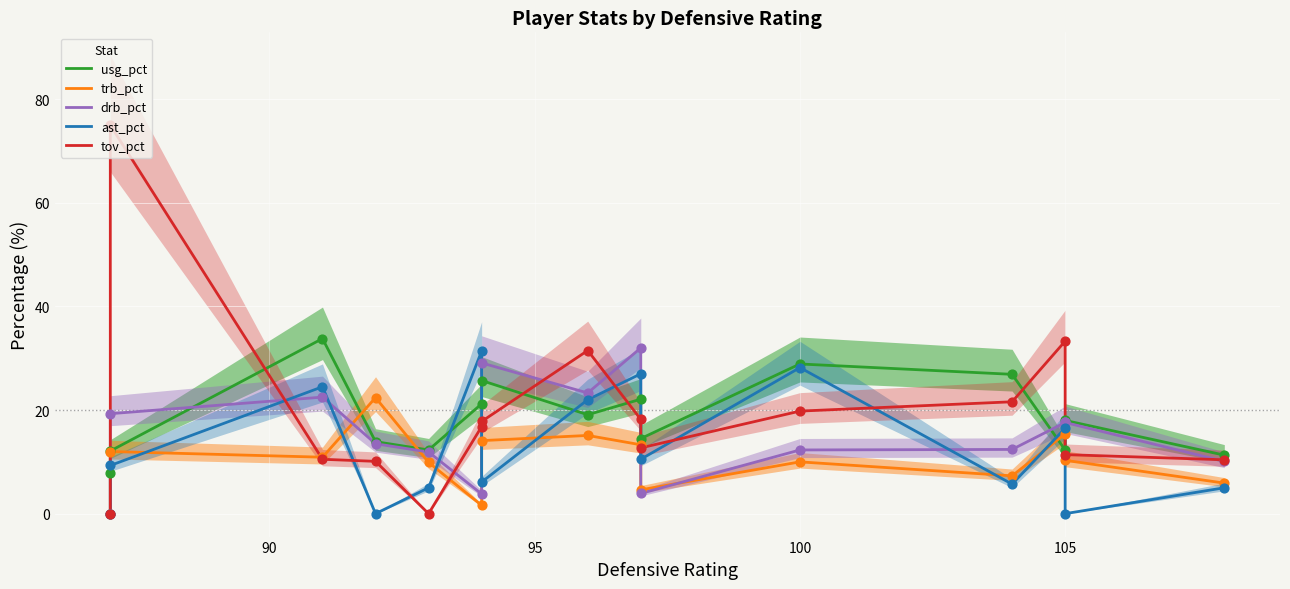

At how many categories does at least one series exceed 46?

1